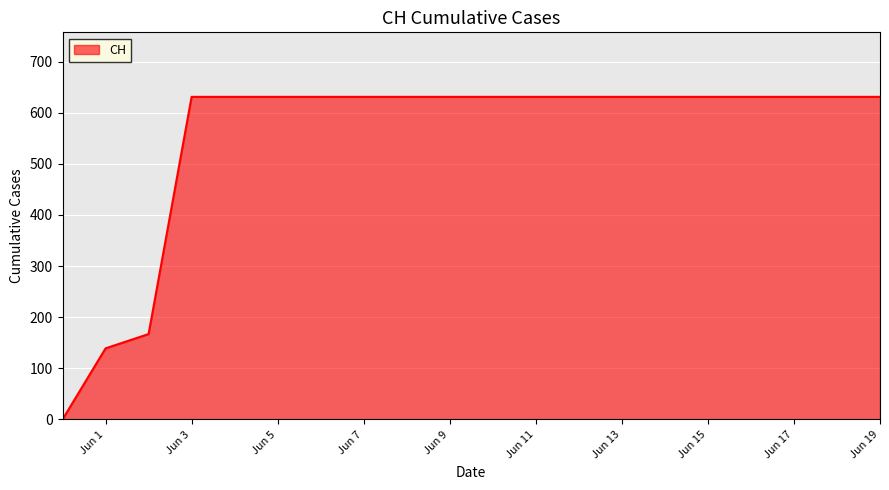

How many values are above zero?

19